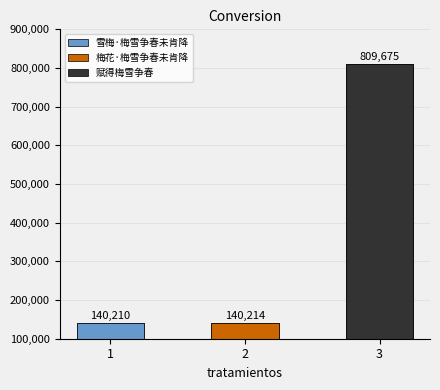

What value does the data have at 2?

140214